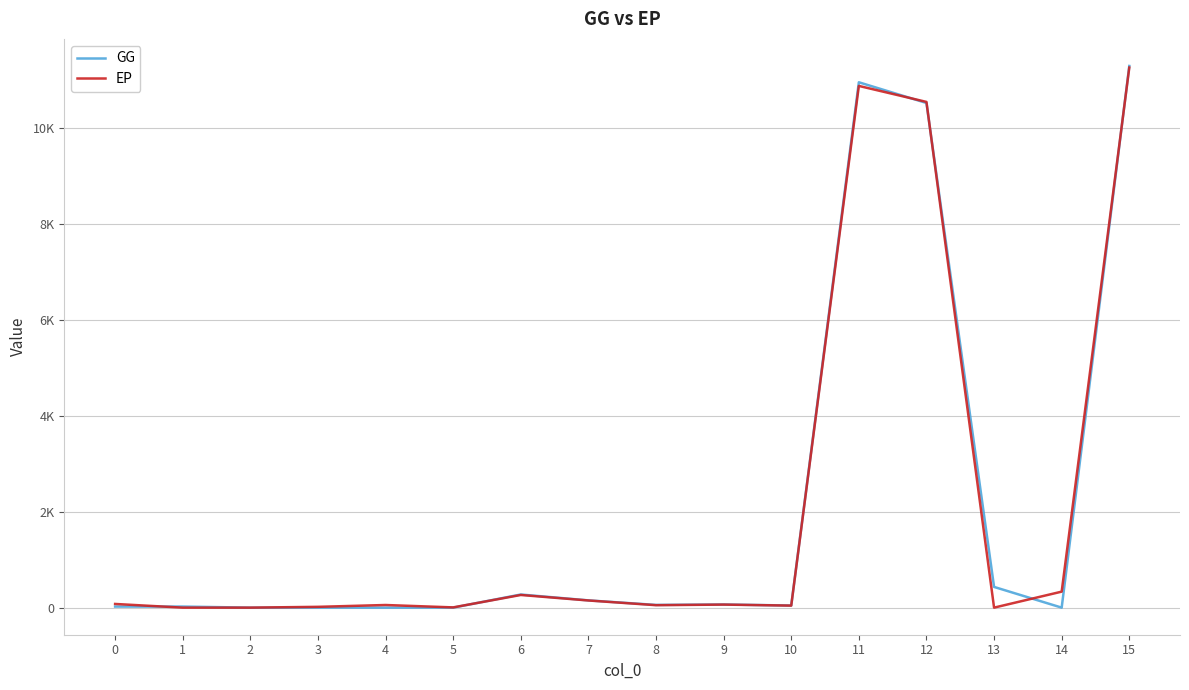

What are all the series names shown in the legend?

GG, EP